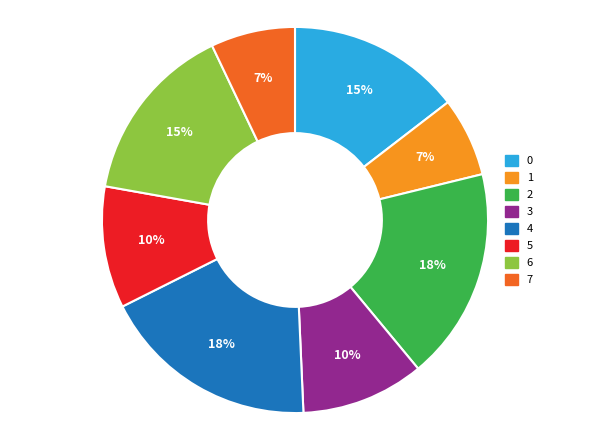

How many slices are in this pie chart?

8